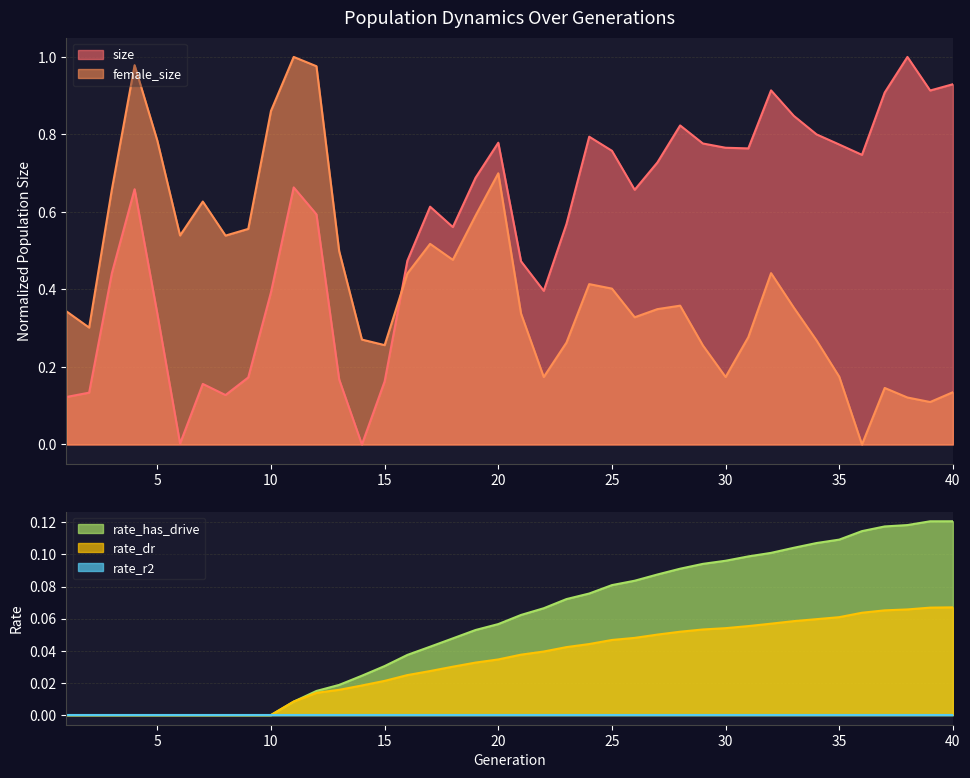

What is the value of the rate_dr point at the 39th from the left?

0.1